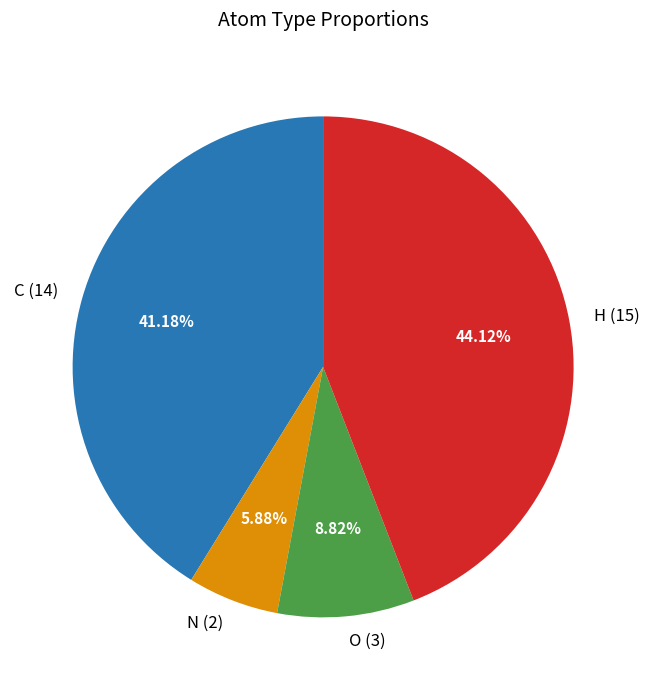

What percentage is the C slice, to the nearest percent?

41%